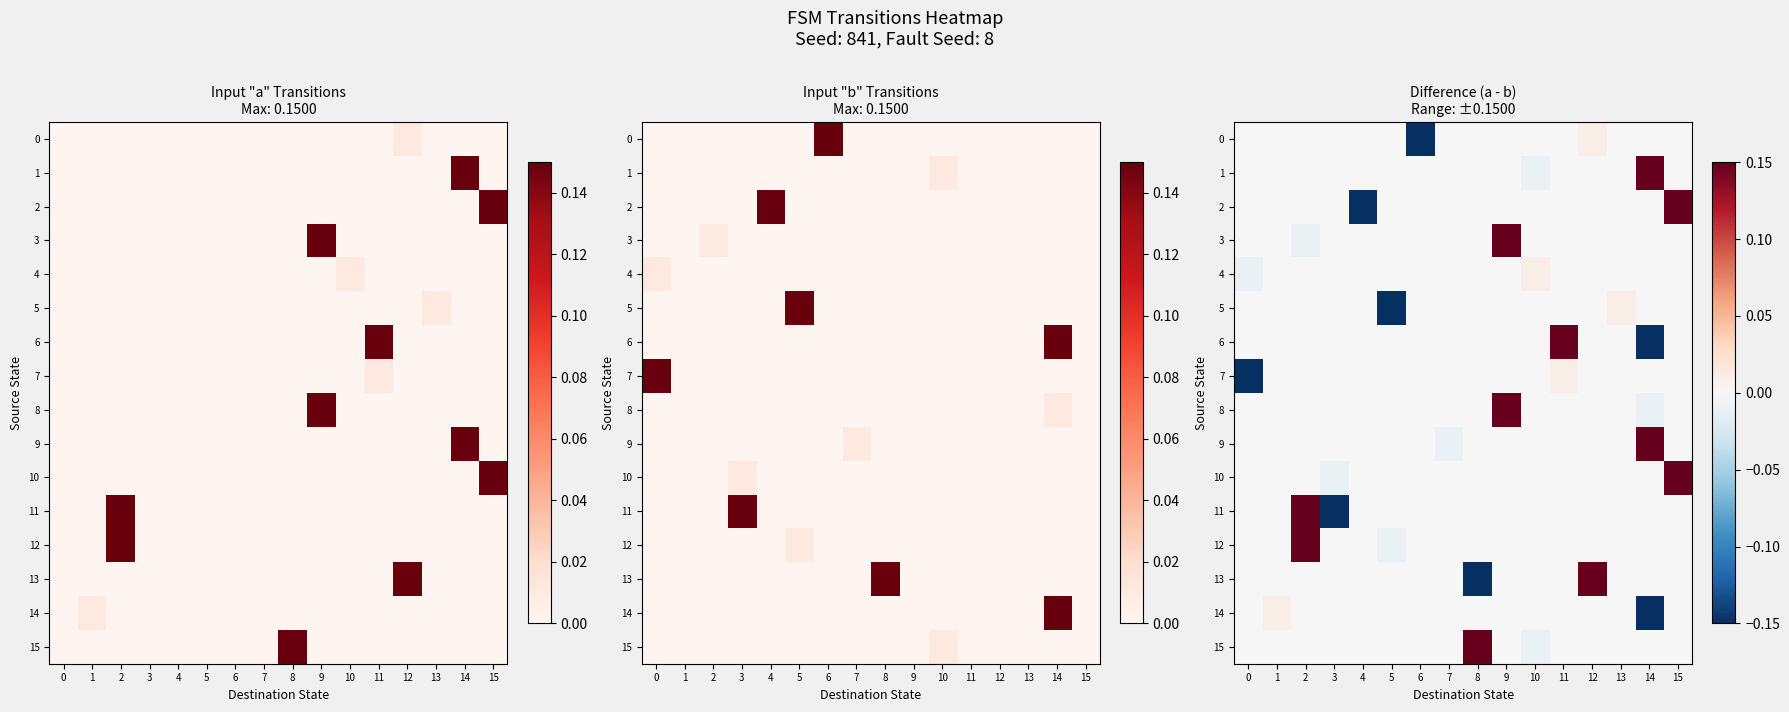

Which label corresponds to the largest value in the chart?

14